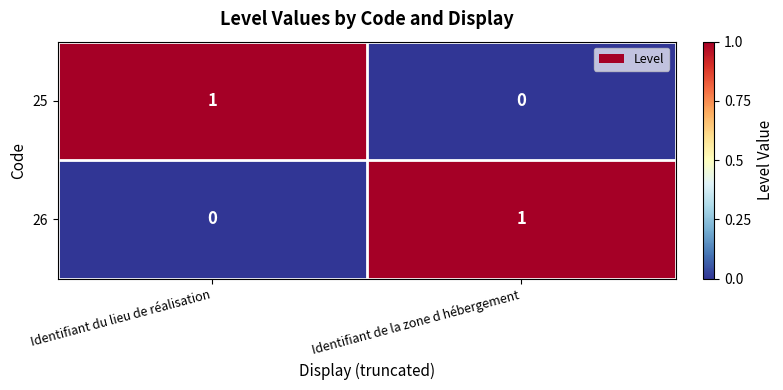

Is it true that 25 equals 1 at Identifiant du lieu de réalisation?

True